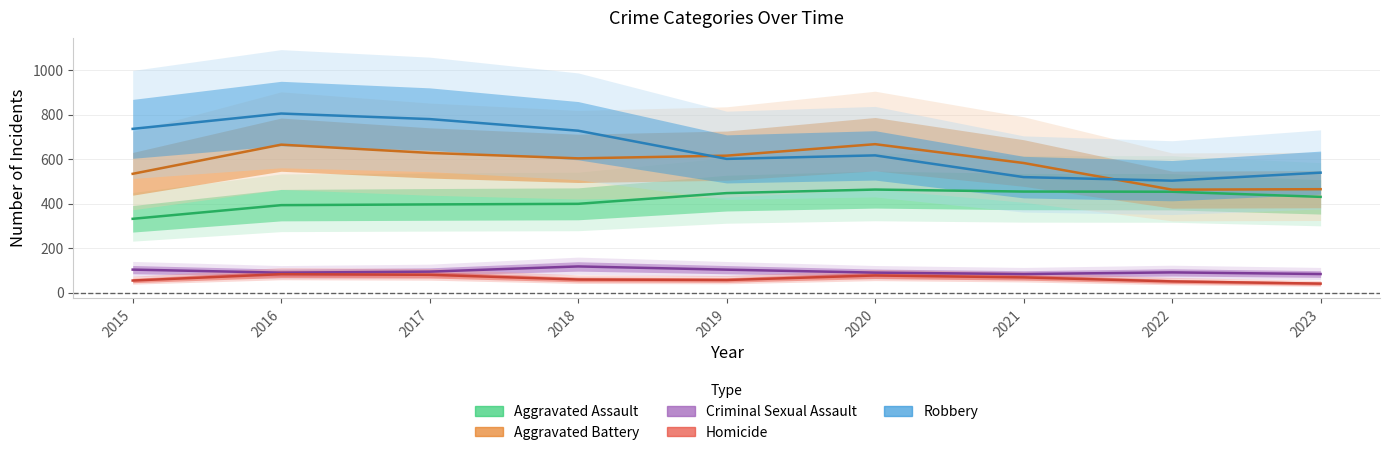

At which label does Criminal Sexual Assault first exceed 90?

2015